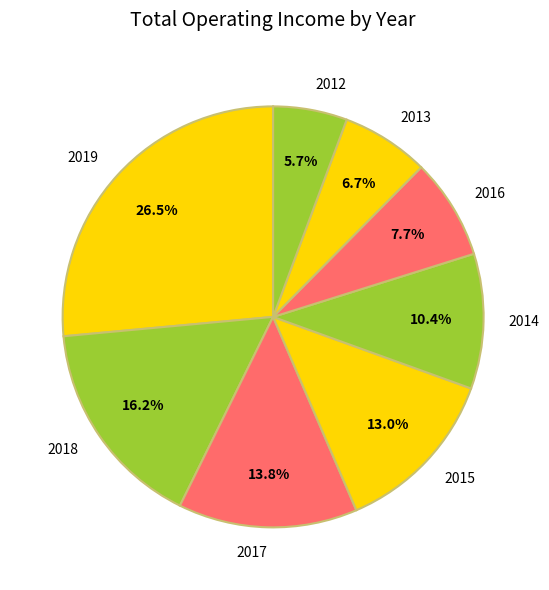

Is the sum of 2012 and 2013 greater than half?

No